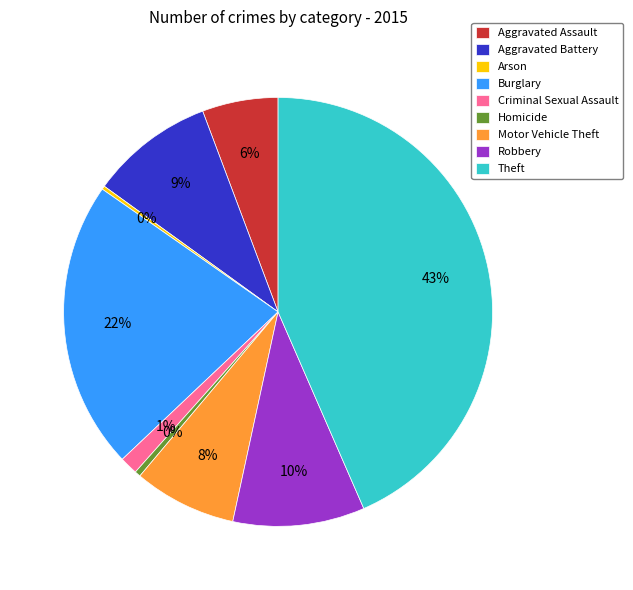

True or false: Criminal Sexual Assault accounts for 1% of the total.

True